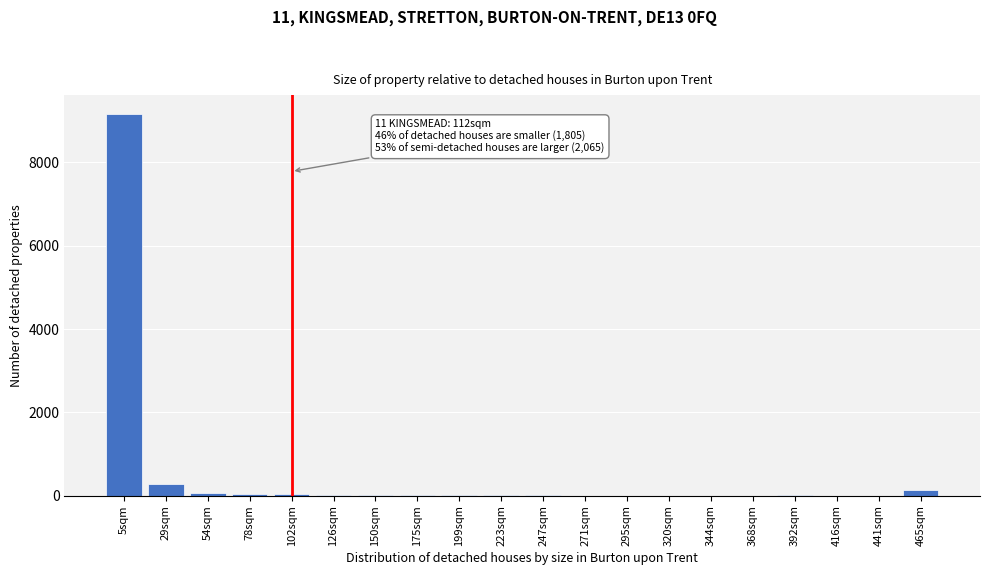

What is the sum of all values?

9855